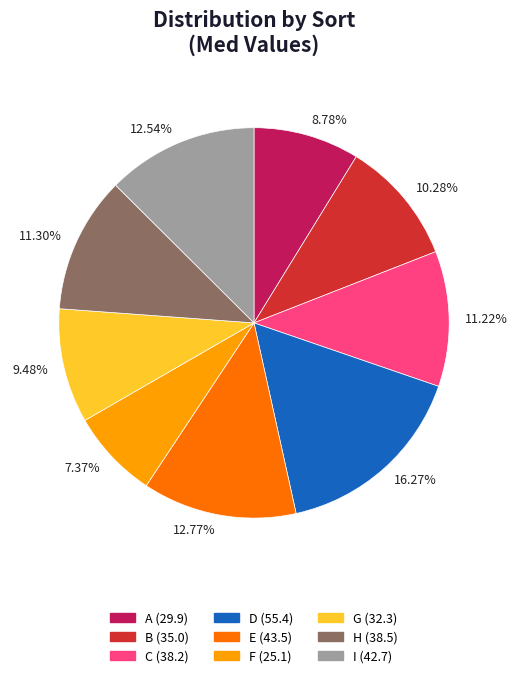

Is there any slice that represents more than half of the pie?

No